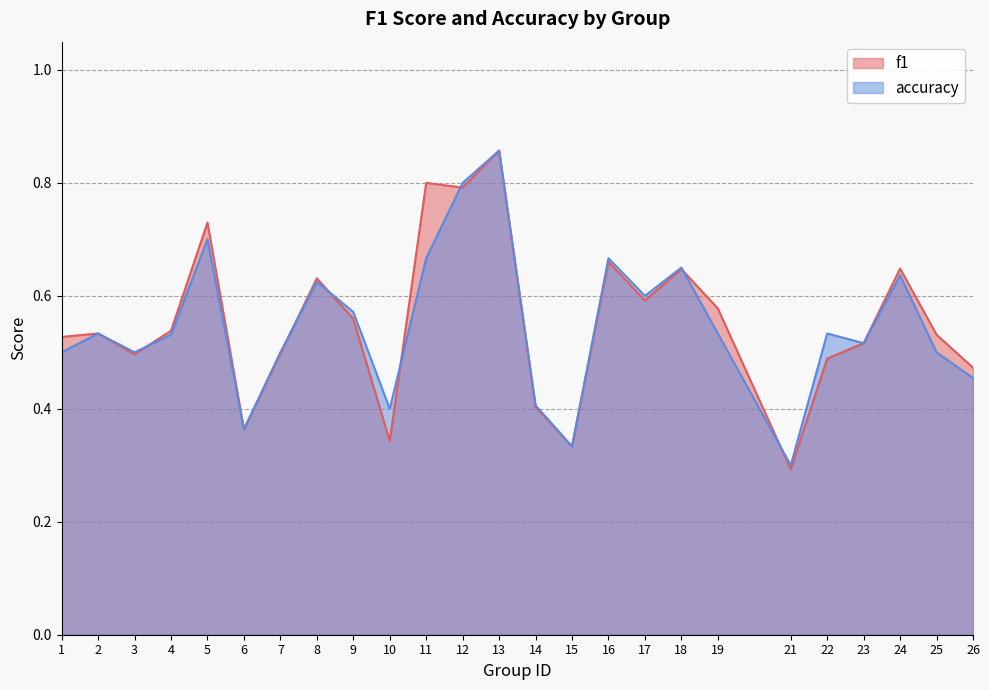

Reading left to right, extract all data points from this chart.

f1: 0.5	0.5	0.5	0.5	0.7	0.4	0.5	0.6	0.6	0.3	0.8	0.8	0.9	0.4	0.3	0.7	0.6	0.6	0.6	0.3	0.5	0.5	0.6	0.5	0.5
accuracy: 0.5	0.5	0.5	0.5	0.7	0.4	0.5	0.6	0.6	0.4	0.7	0.8	0.9	0.4	0.3	0.7	0.6	0.7	0.5	0.3	0.5	0.5	0.6	0.5	0.5